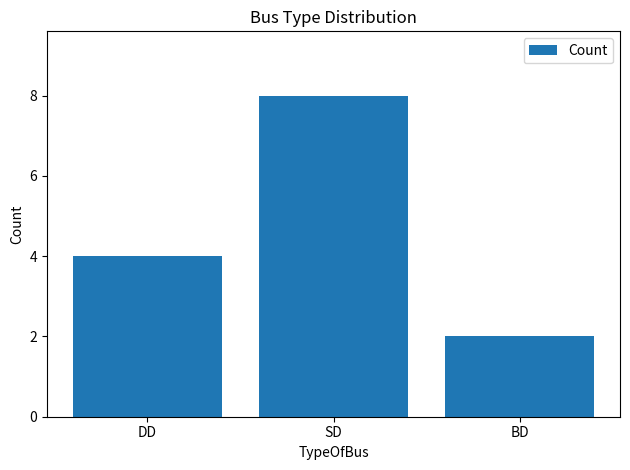

What value does the data have at SD?

8